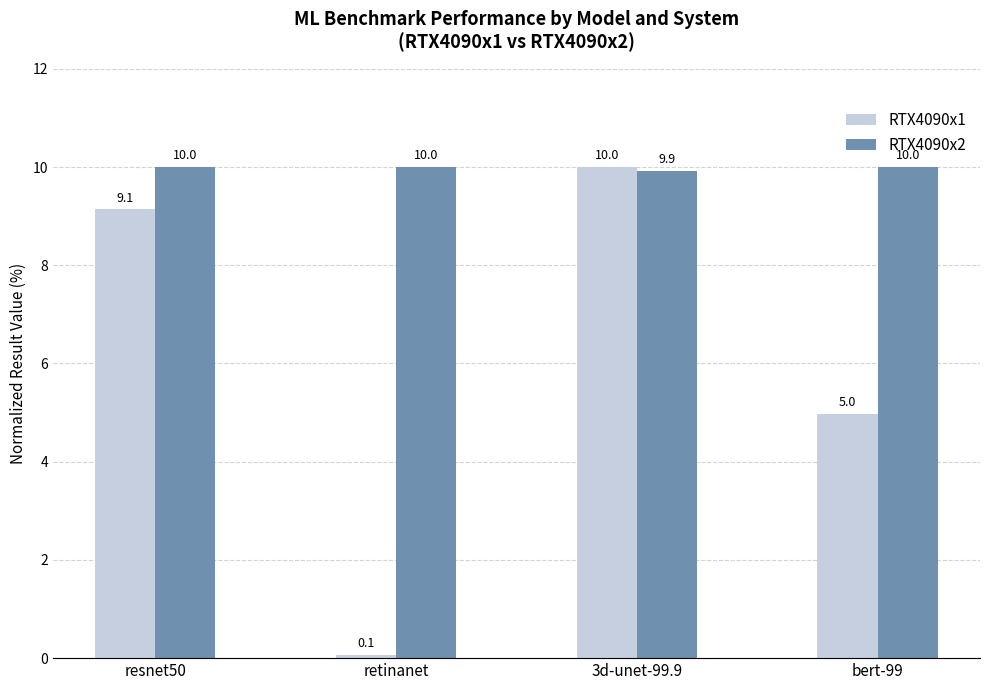

Count the RTX4090x2 values in the range 10 to 11.

3